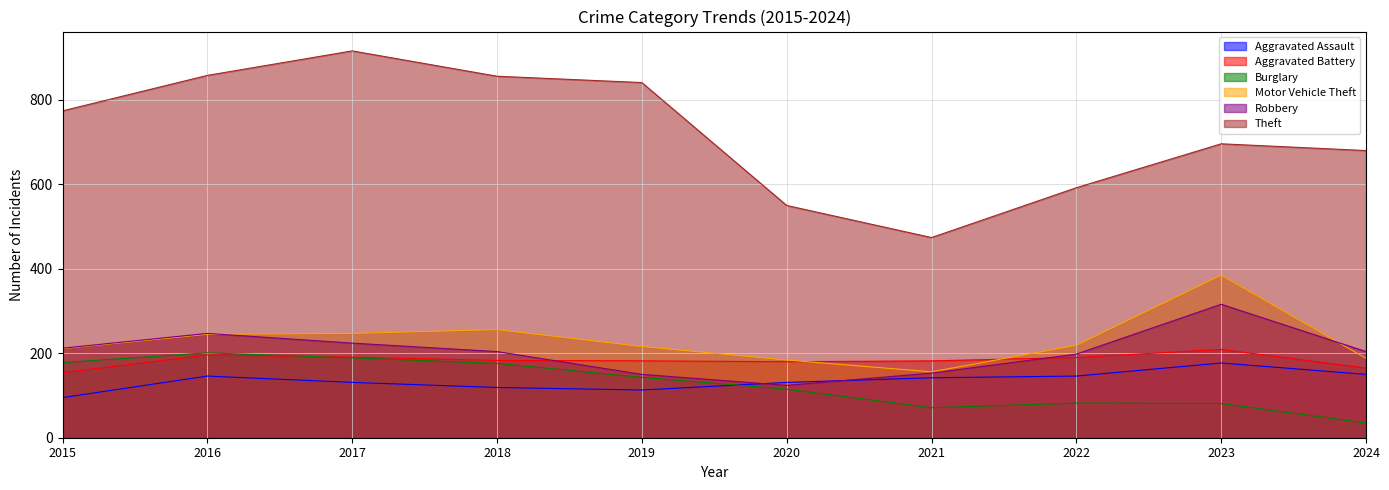

What is the minimum value shown in the chart?

35